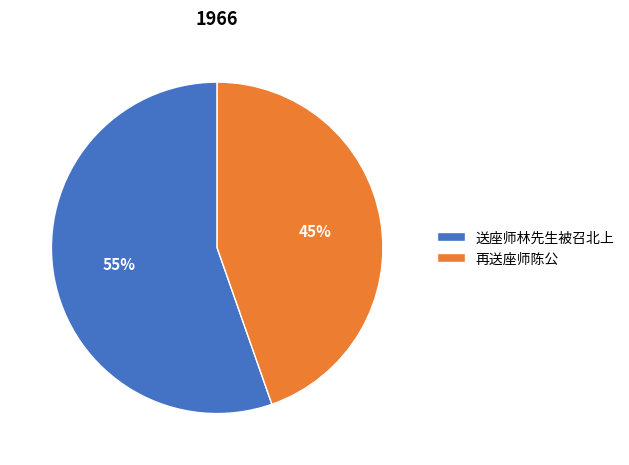

To the nearest percent, what portion does 再送座师陈公 represent?

45%